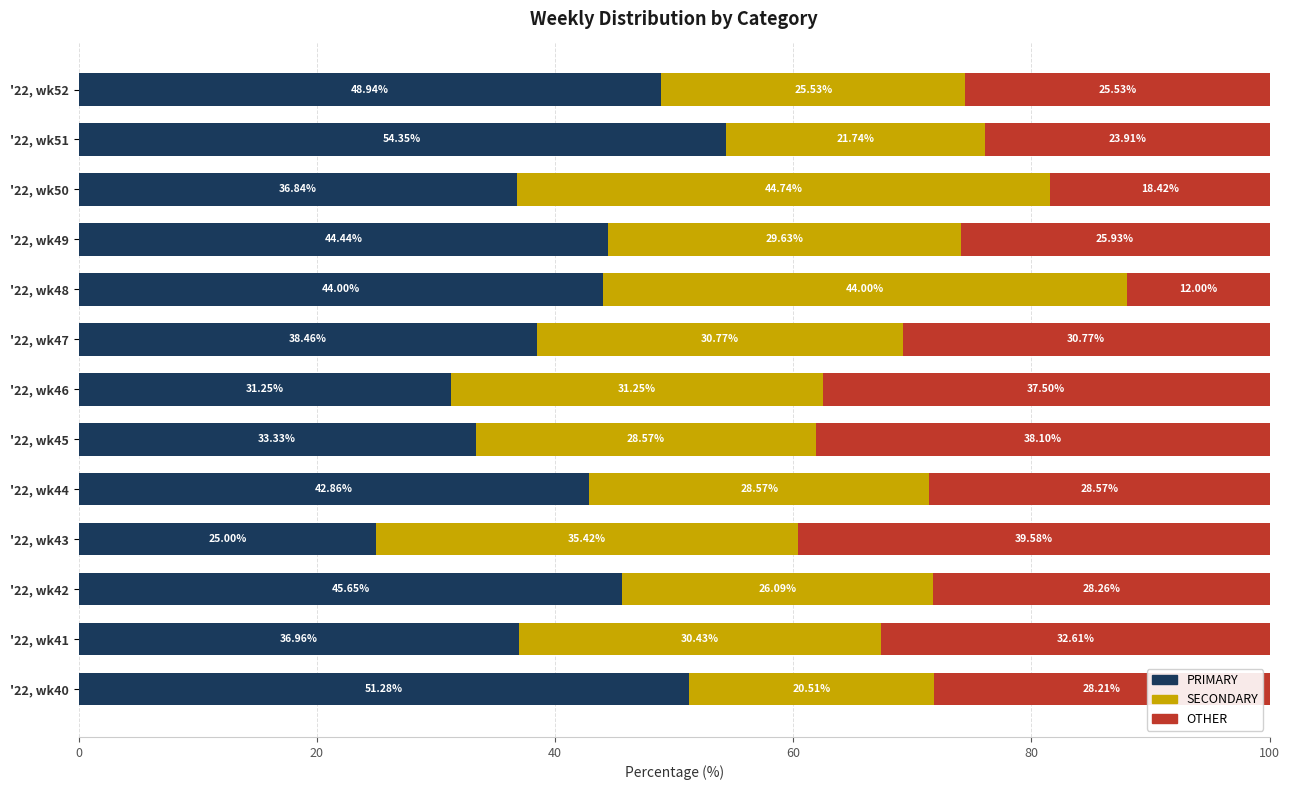

List the labels in order of PRIMARY value, largest first.

'22, wk51, '22, wk40, '22, wk52, '22, wk42, '22, wk49, '22, wk48, '22, wk44, '22, wk47, '22, wk41, '22, wk50, '22, wk45, '22, wk46, '22, wk43